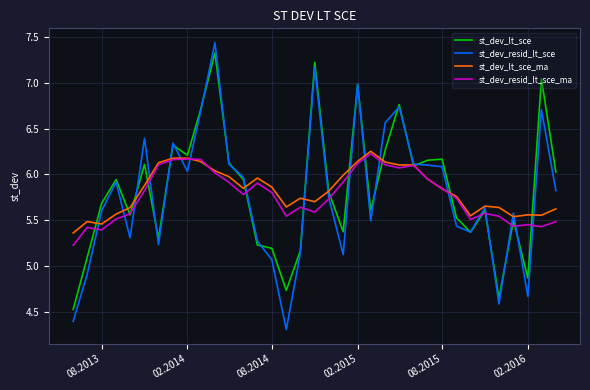

How many lines are shown in the chart?

4